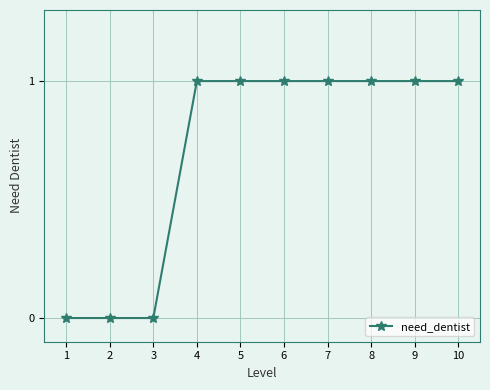

True or false: the data shows 1 at 10.

True